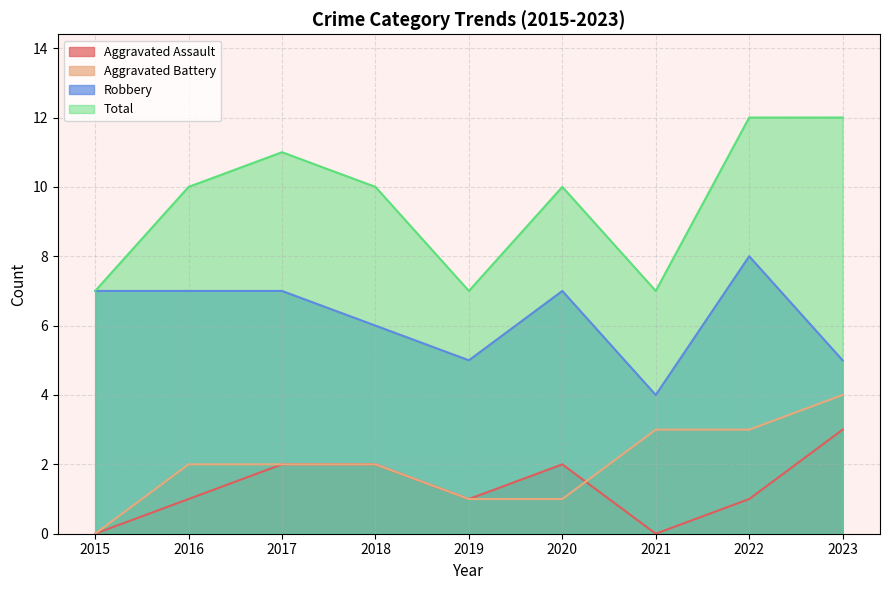

What is the difference between the maximum and minimum values in the Aggravated Assault series?

3